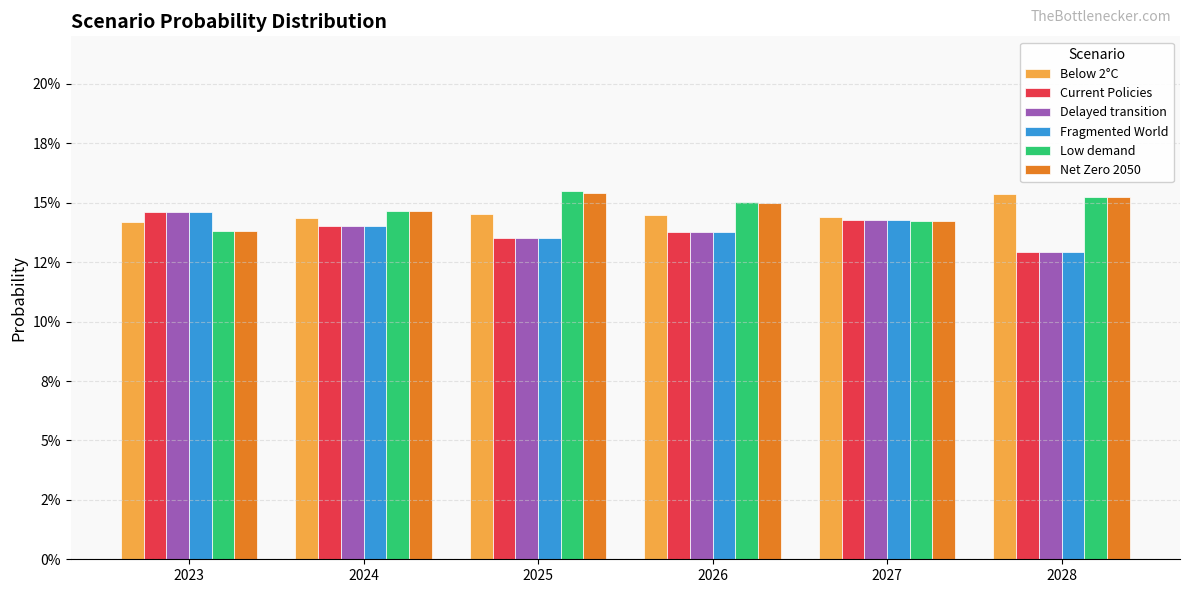

What are all the series names shown in the legend?

Below 2°C, Current Policies, Delayed transition, Fragmented World, Low demand, Net Zero 2050